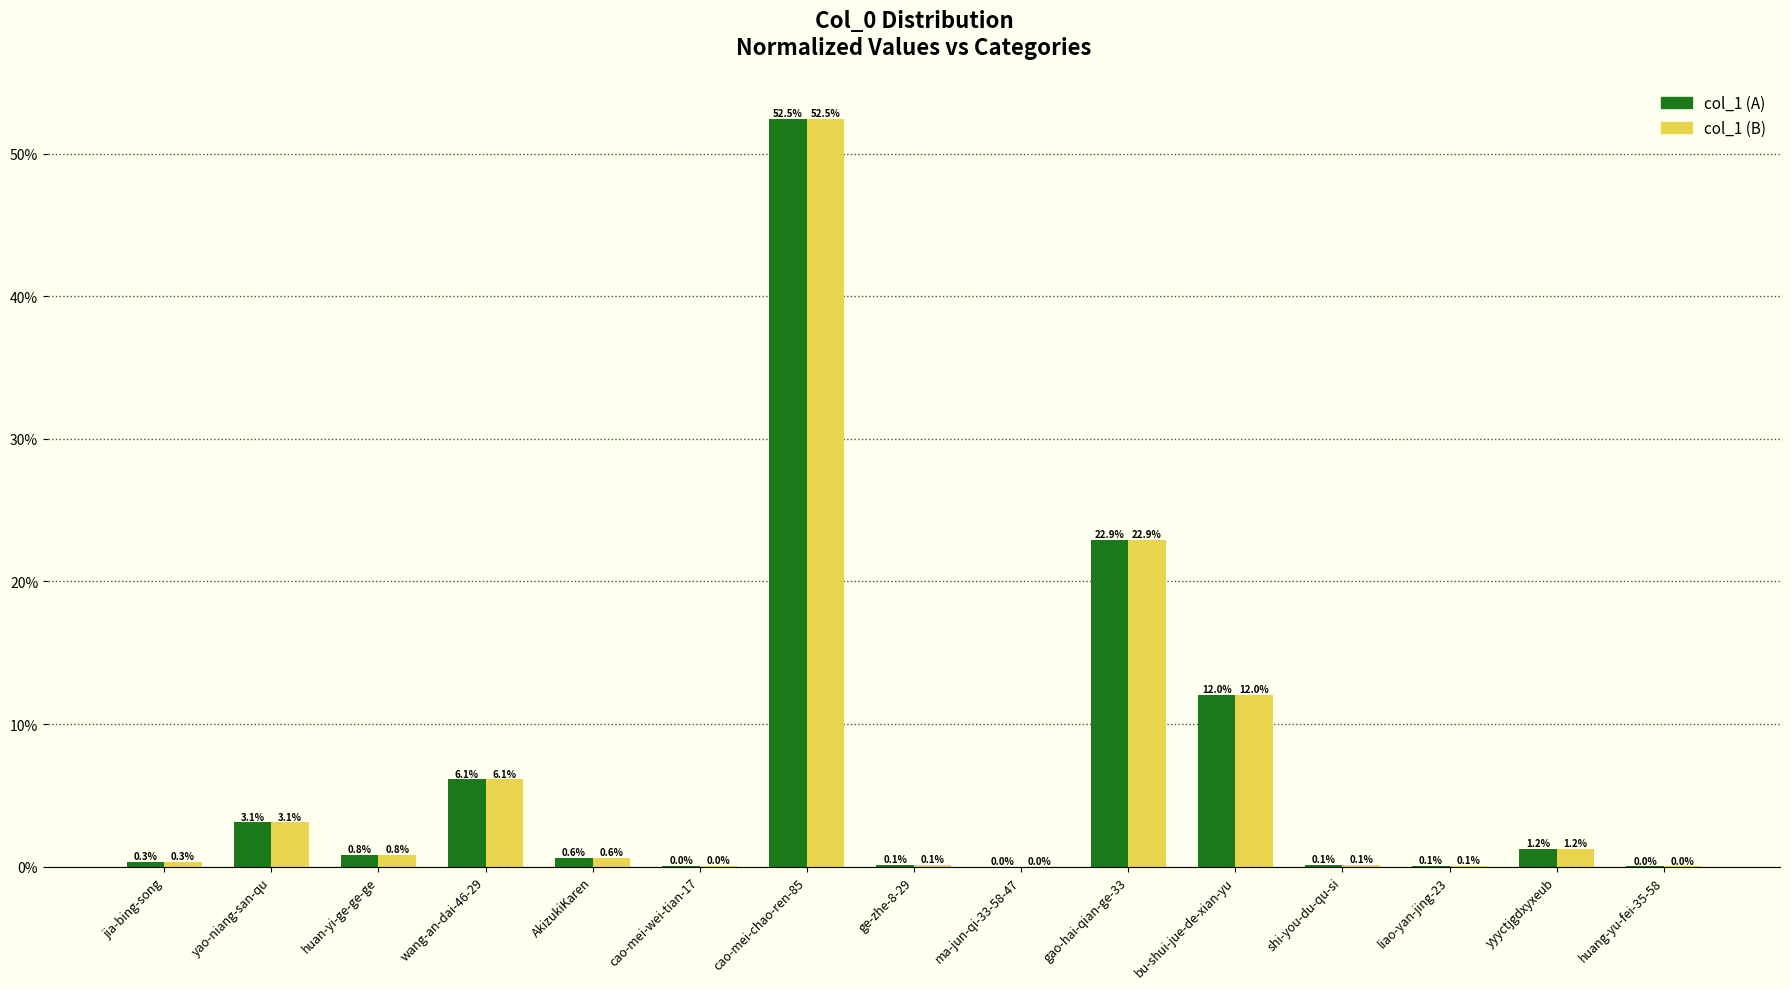

The value of col_1 (B) at wang-an-dai-46-29 is 8.0. True or false?

False